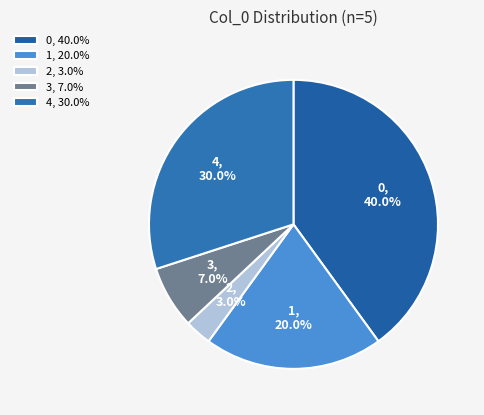

To the nearest percent, what is the difference between the 1 and 2 slice percentages?

17%